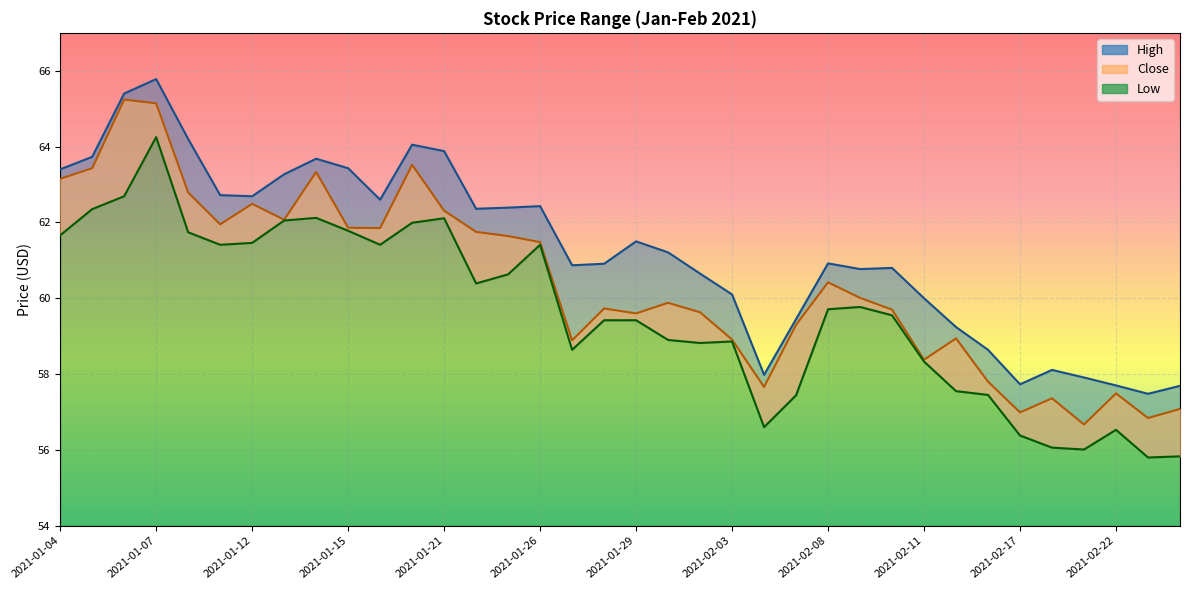

What is the difference between the maximum and minimum values in the Close series?

8.6